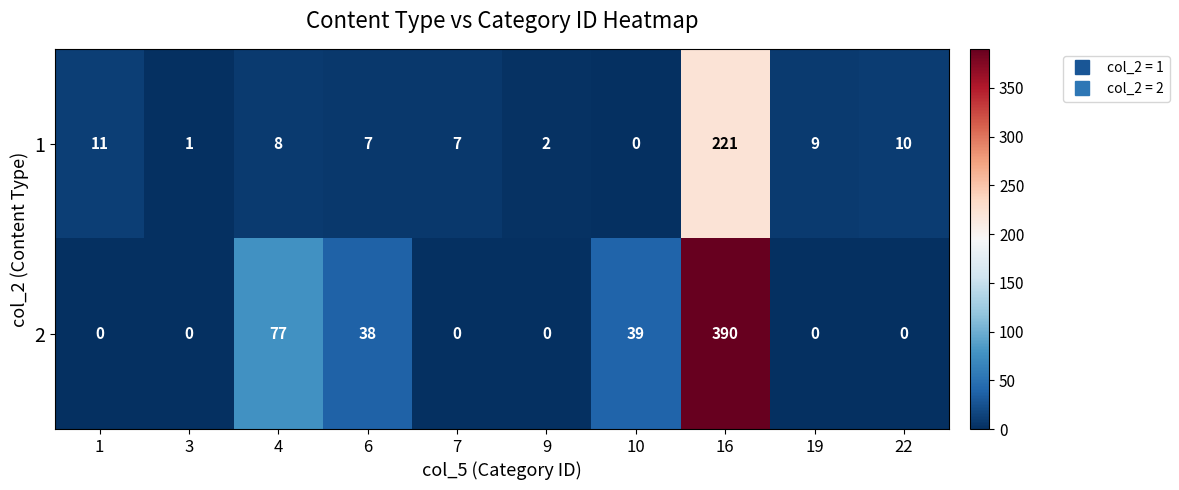

Reading right to left, list all the values displayed in this chart.

1: 22=10	19=9	16=221	10=0	9=2	7=7	6=7	4=8	3=1	1=11
2: 22=0	19=0	16=390	10=39	9=0	7=0	6=38	4=77	3=0	1=0